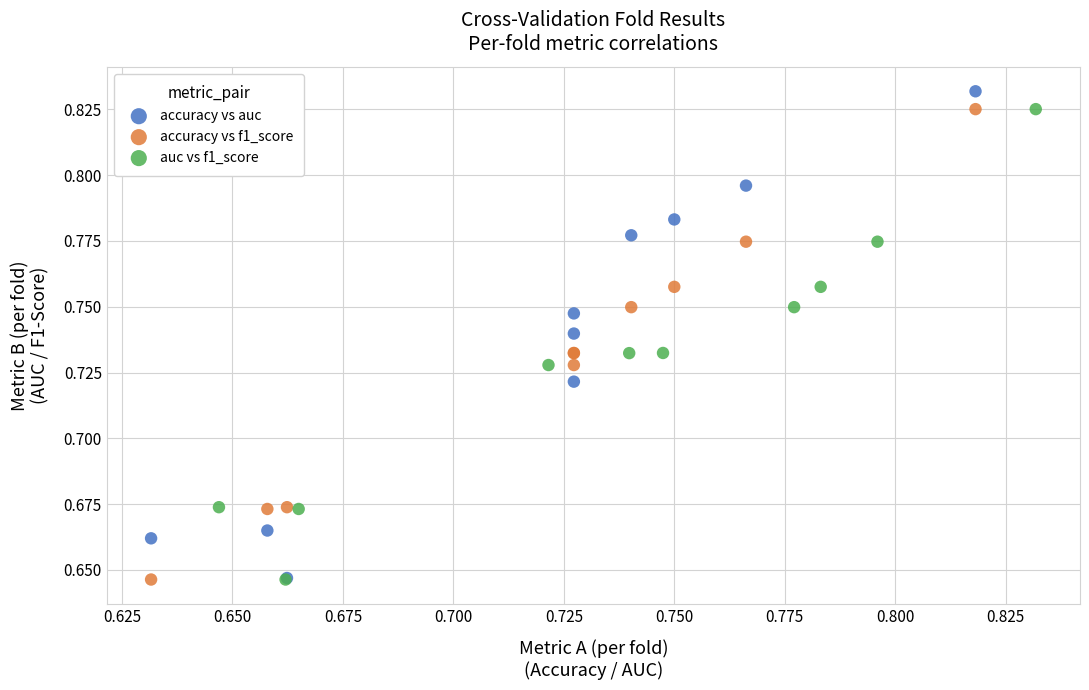

What are all the series names shown in the legend?

accuracy vs auc, accuracy vs f1_score, auc vs f1_score